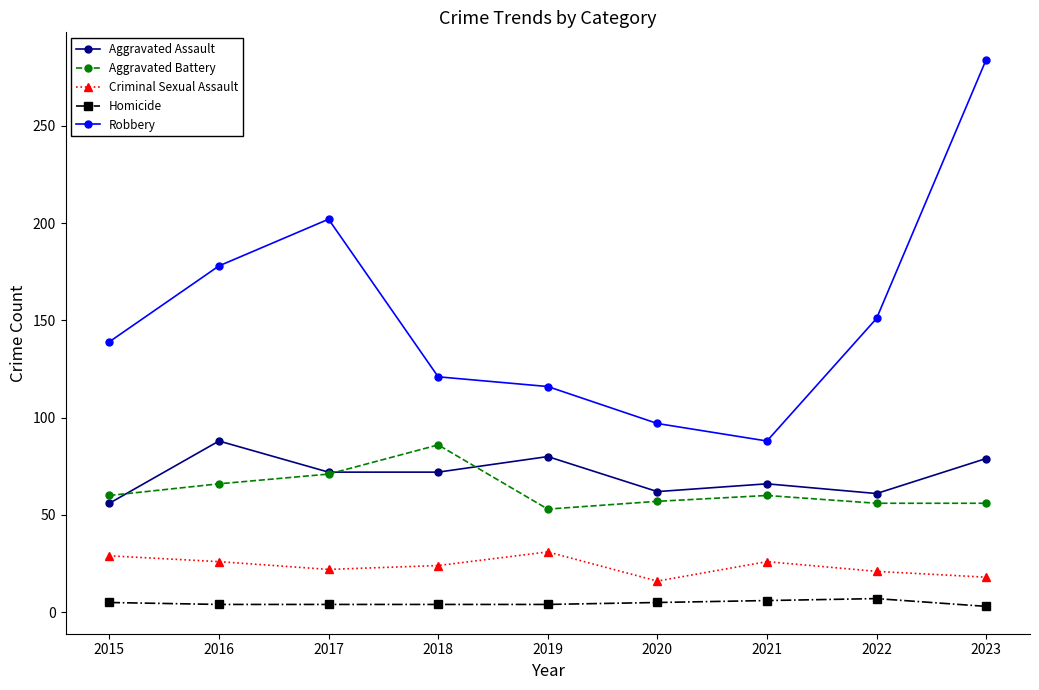

What is the value of the Aggravated Assault point at the 2nd from the left?

88